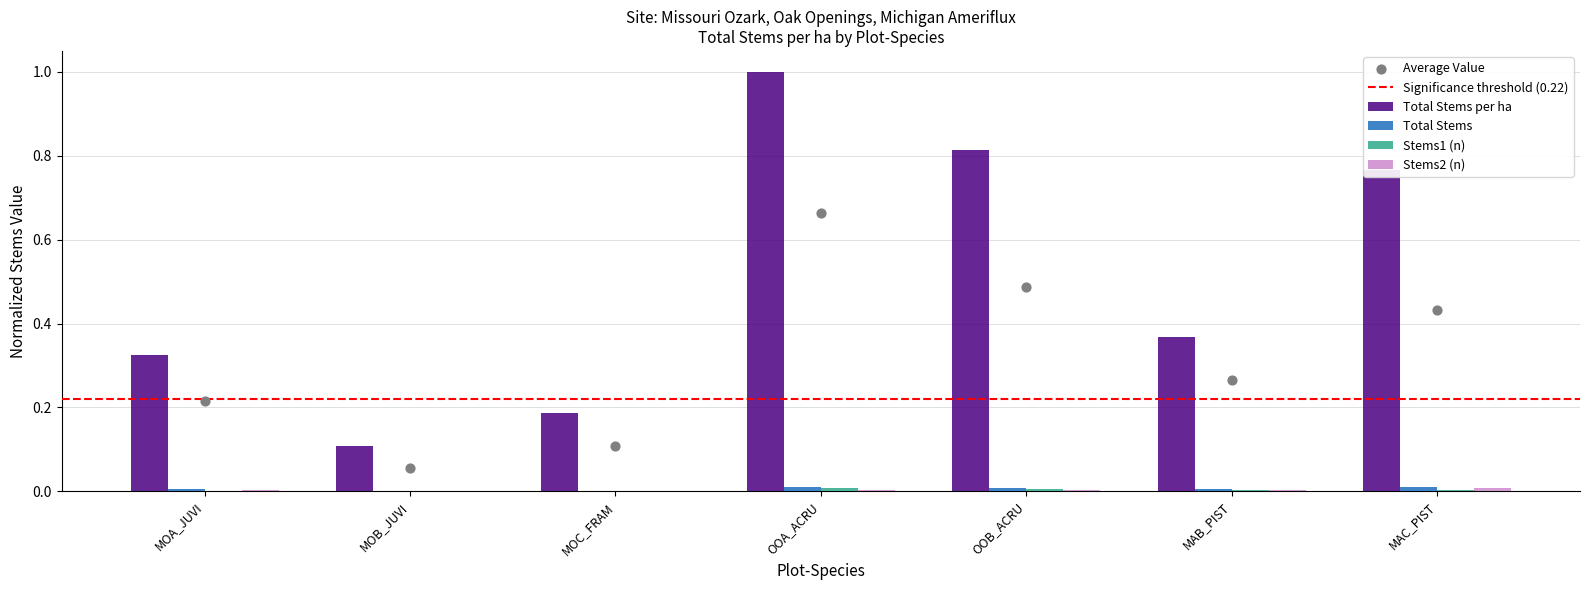

Which series contains the highest Y value?

Total Stems per ha